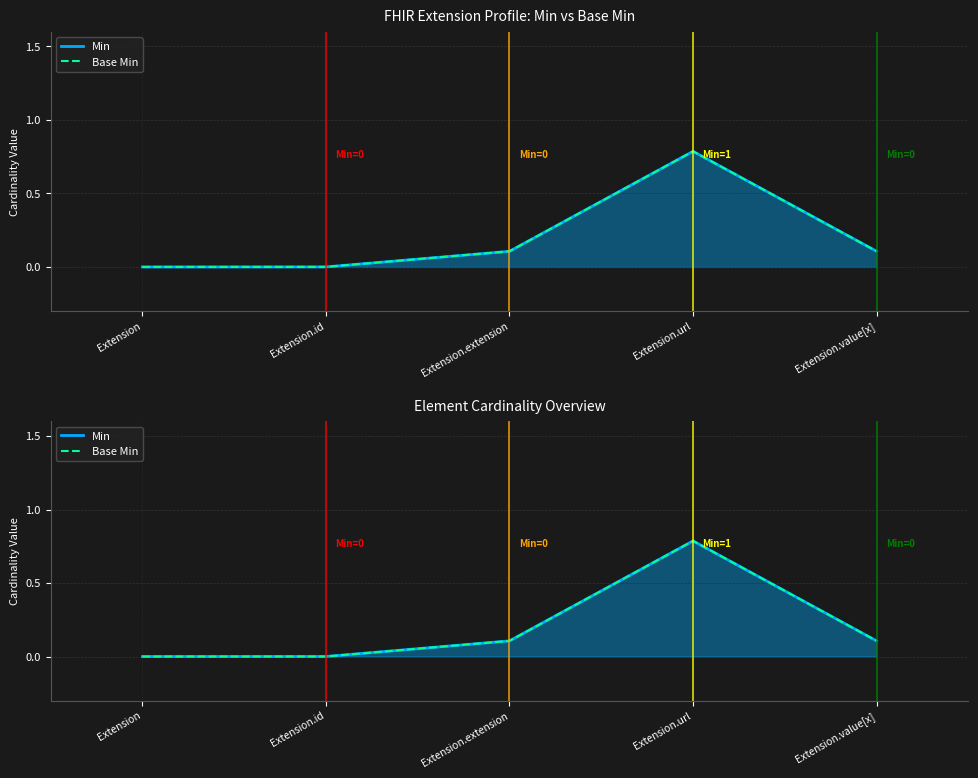

The value of Min at Extension.url is 0.3. True or false?

False